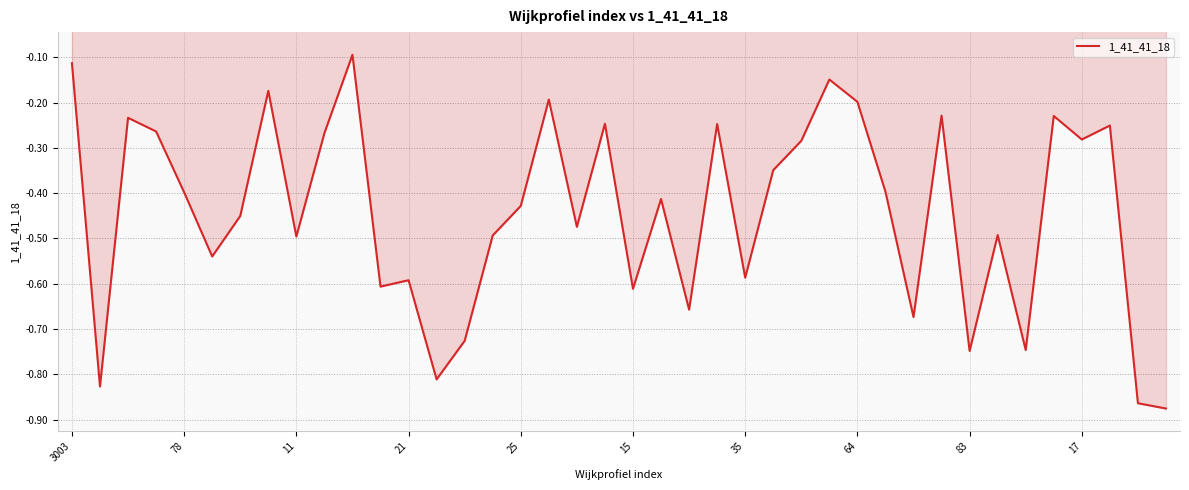

True or false: the data has more than 2 interior local peaks.

True